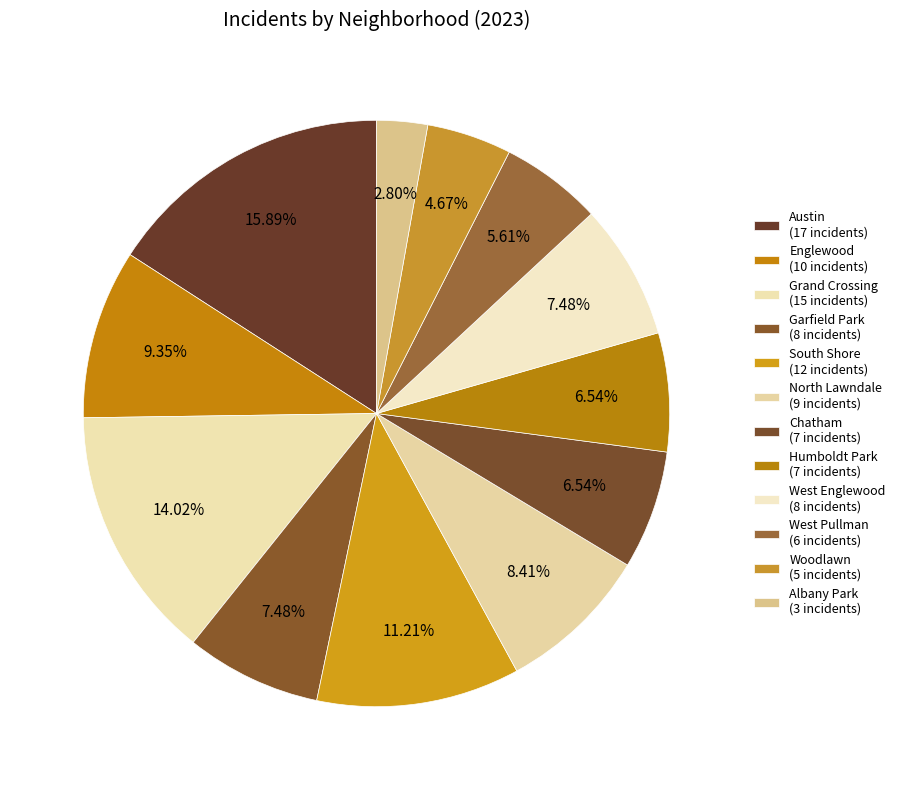

How many segments does this pie chart have?

12